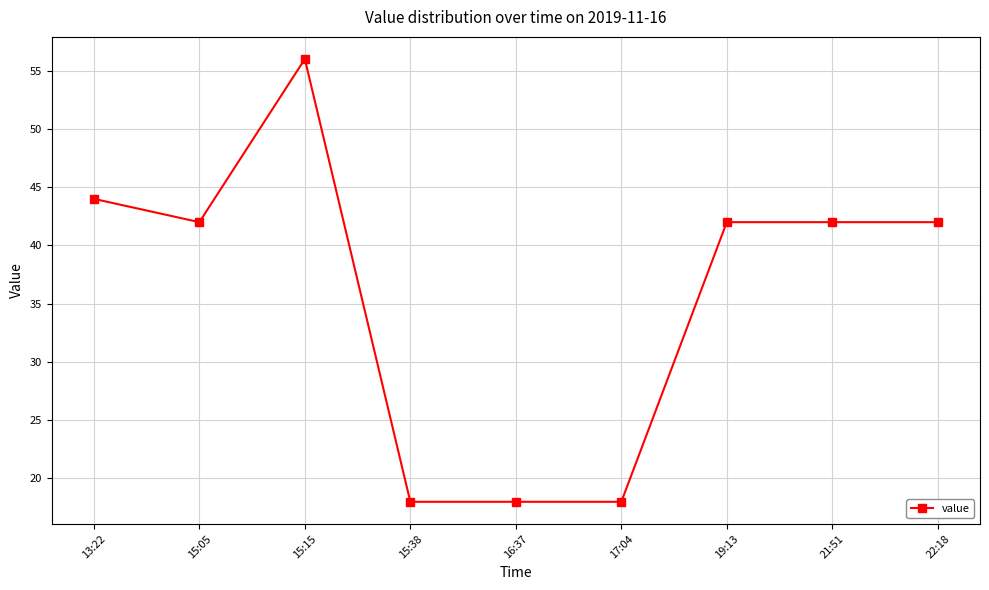

How many series are shown in this chart?

1